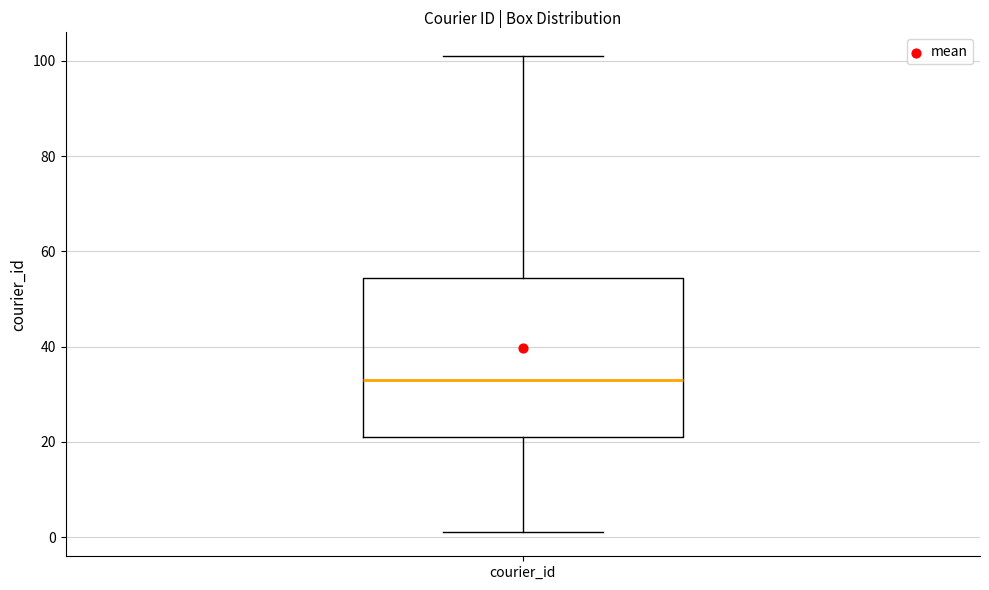

Where does the lower whisker of the box for courier_id end on the y-axis? The values are not printed on the chart, so give them approximately, as read against the axis.

2